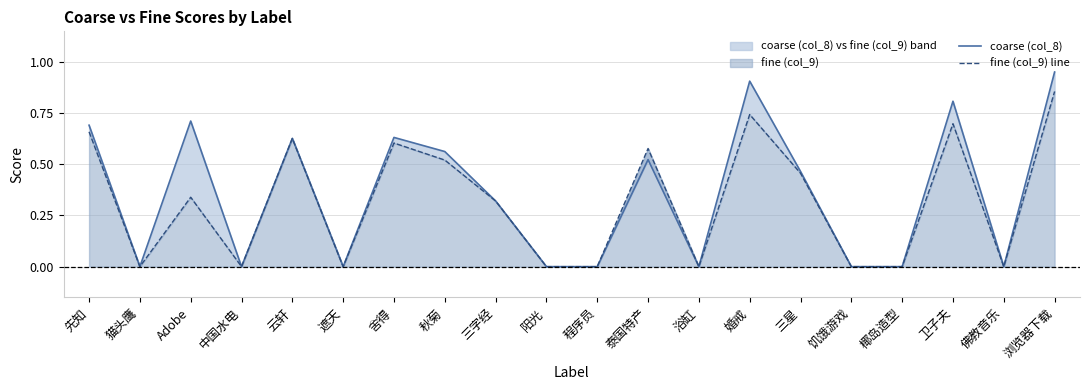

At which category does coarse (col_8) reach its first local peak?

Adobe